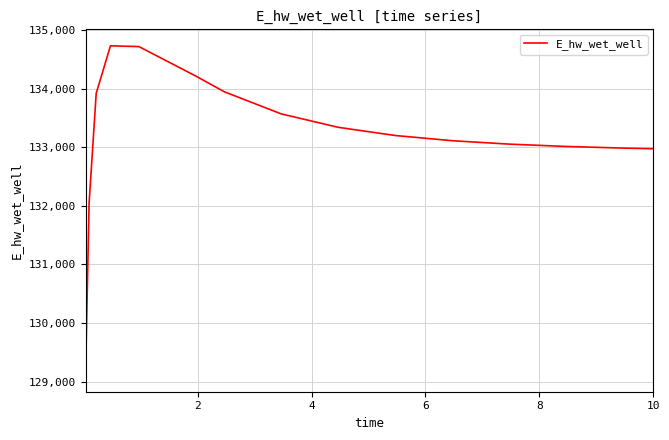

What is the smallest value displayed?

129109.2